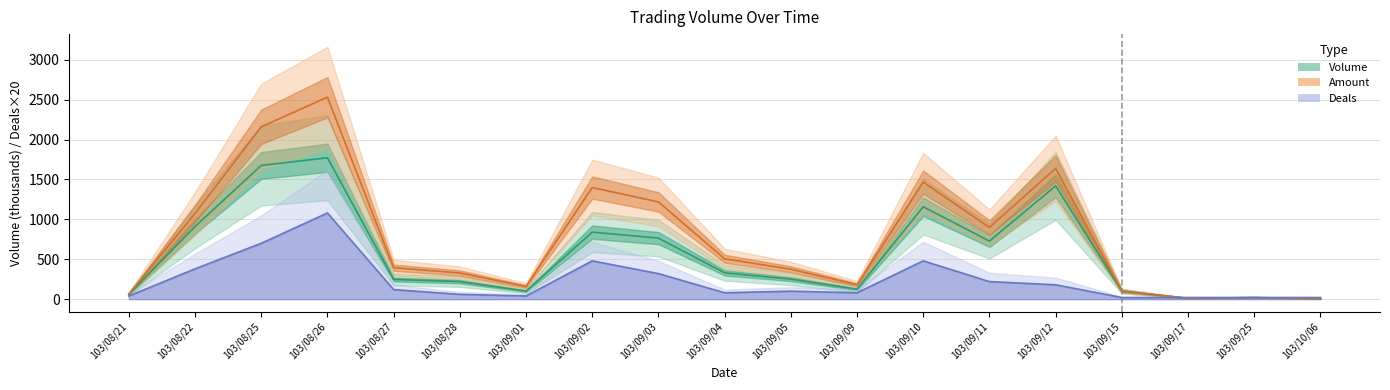

Is it true that Deals equals 100.0 at 103/09/05?

True